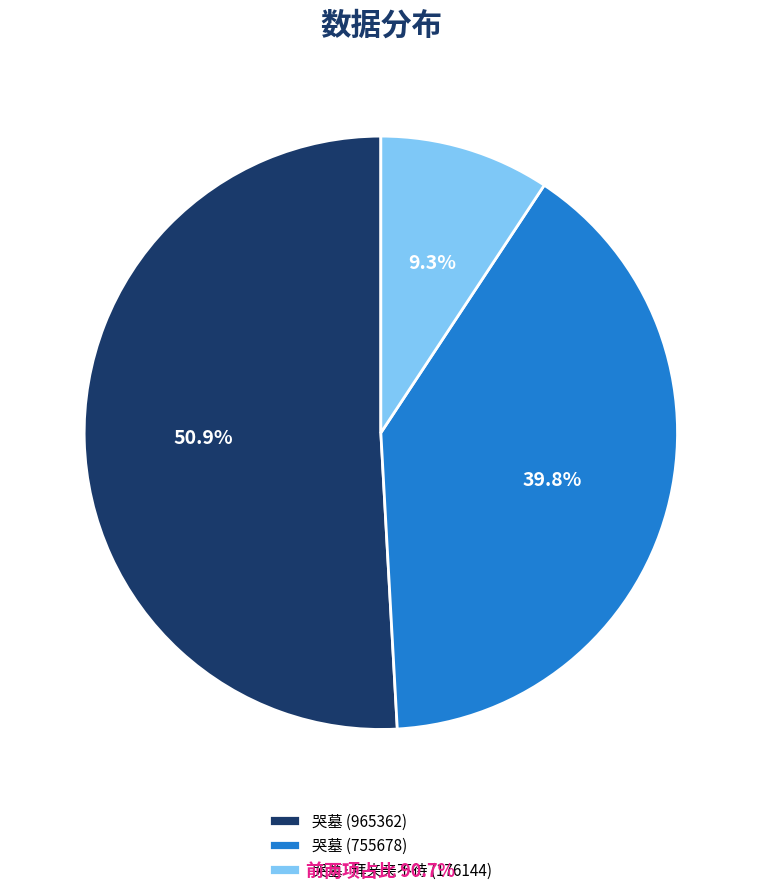

What is the ratio of the value at 哭墓 (755678) to the value at 哭墓·拜亲亲不待 (176144)?

4.3